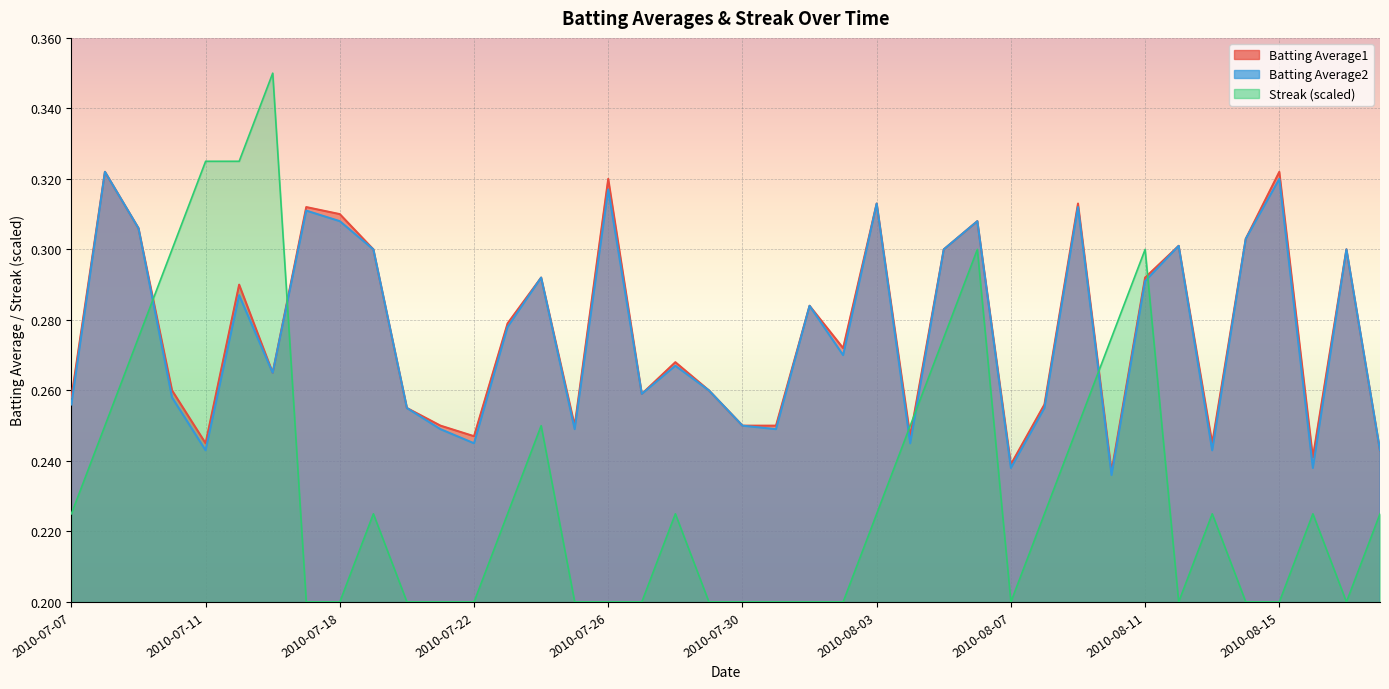

What is the total value across all series at 2010-07-24?

0.8